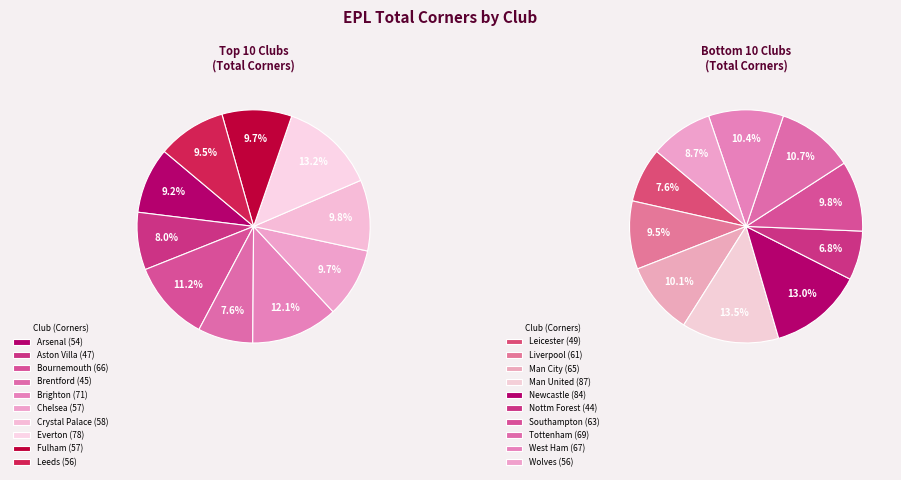

Does Fulham account for over 50% of the chart?

No